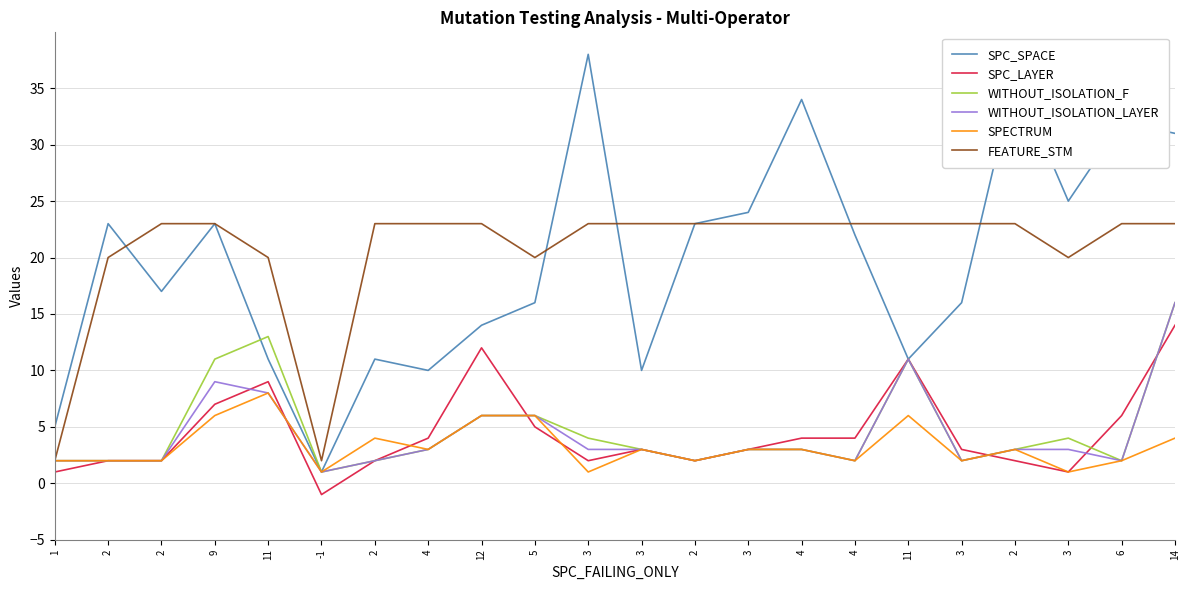

Is this an area chart (filled region under the line)?

No